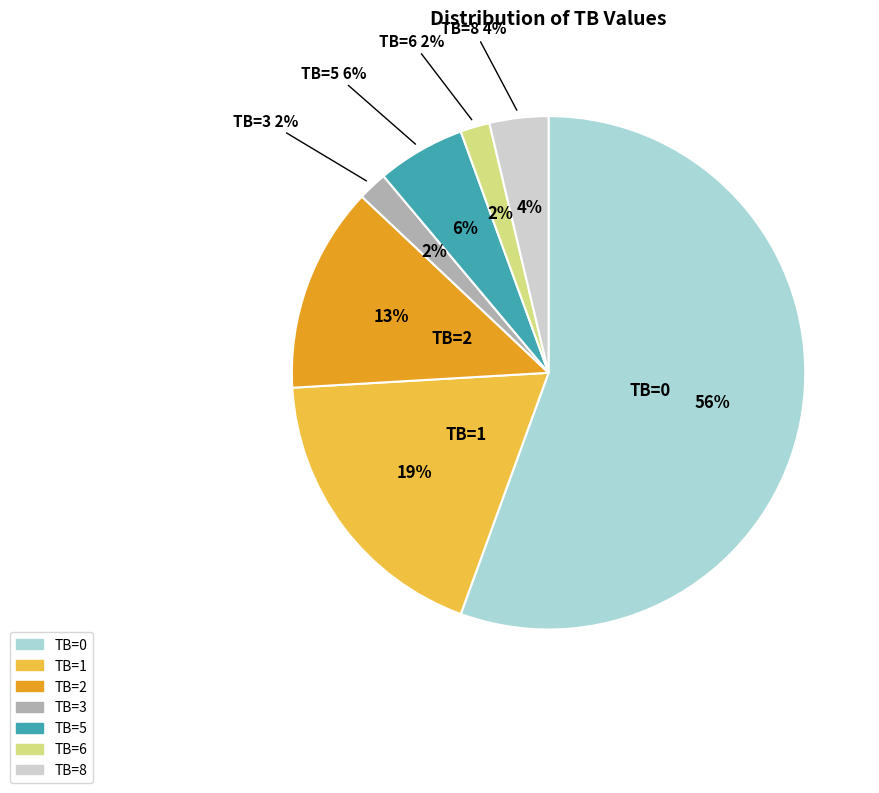

Rank the categories by value from highest to lowest.

TB=0, TB=1, TB=2, TB=5, TB=8, TB=3, TB=6